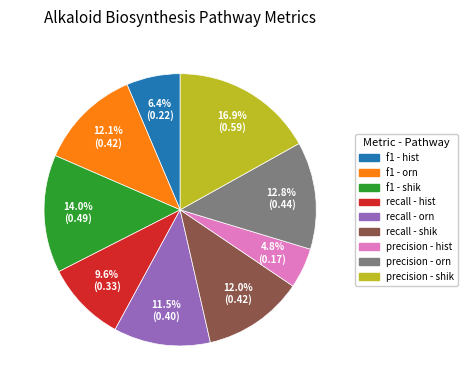

Does any single category account for the majority?

No